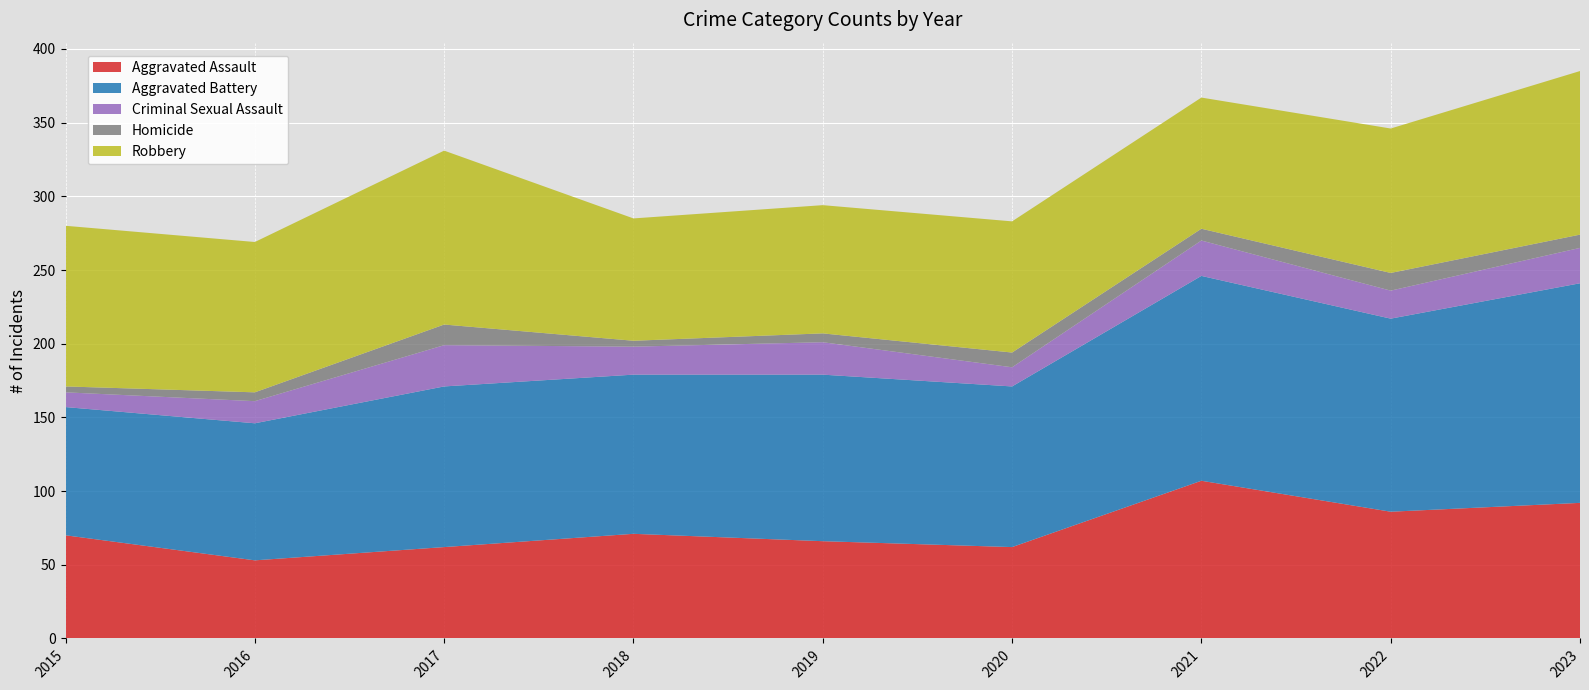

Reading left to right, transcribe all the data shown in this chart.

Aggravated Assault: 70	53	62	71	66	62	107	86	92
Aggravated Battery: 87	93	109	108	113	109	139	131	149
Criminal Sexual Assault: 10	15	28	19	22	13	24	19	24
Homicide: 4	6	14	4	6	10	8	12	9
Robbery: 109	102	118	83	87	89	89	98	111